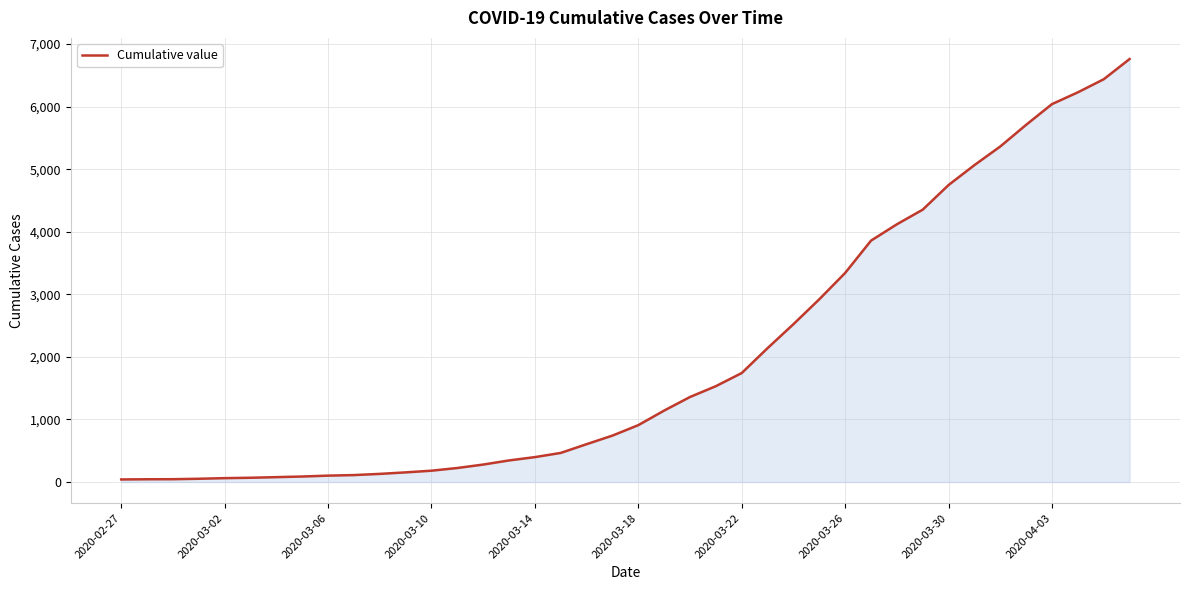

How many lines are shown in the chart?

1